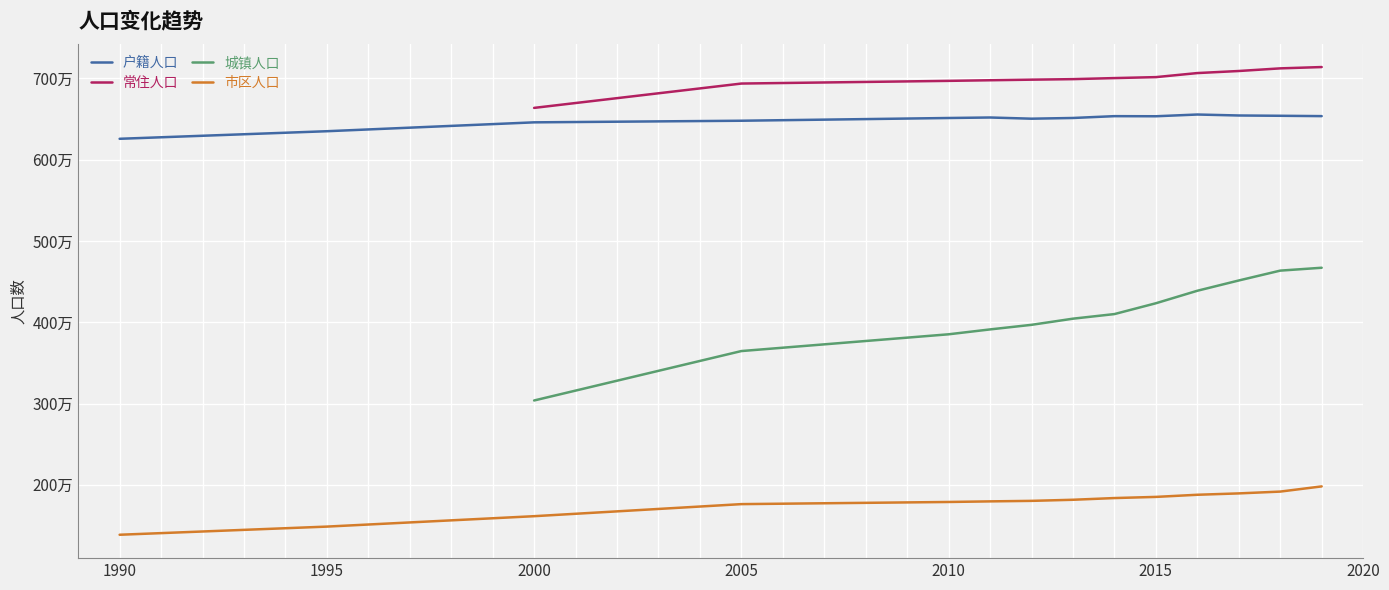

Which series has the largest total across all categories?

户籍人口